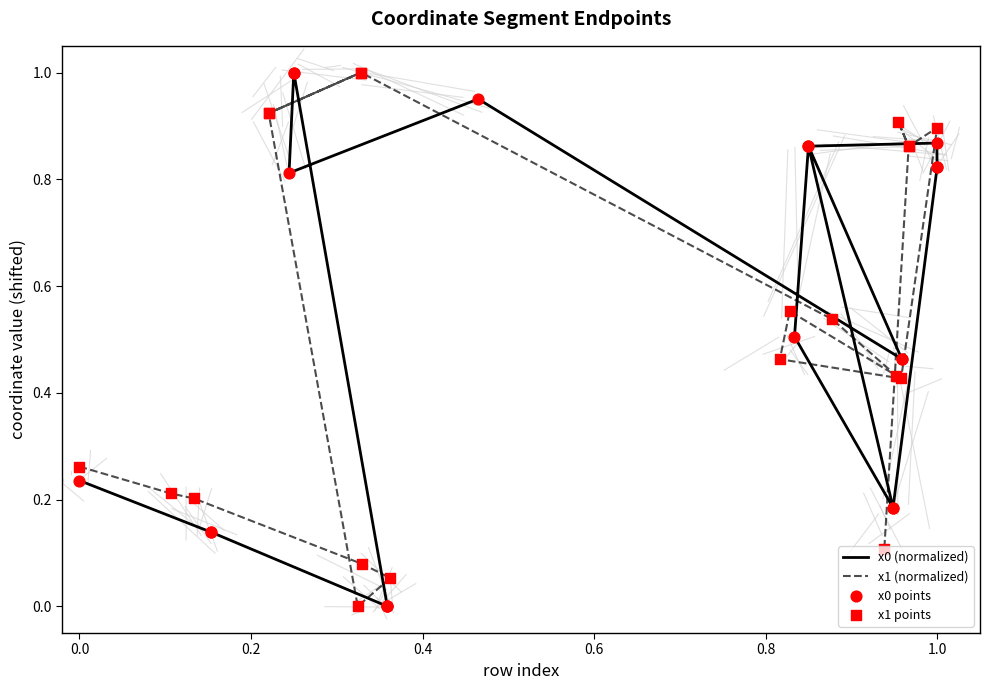

Which series has the largest total across all categories?

x1 (normalized)